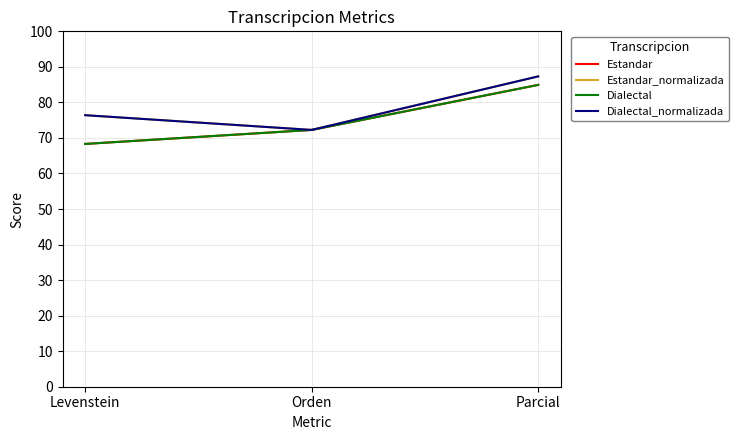

What is the smallest value displayed?

68.3